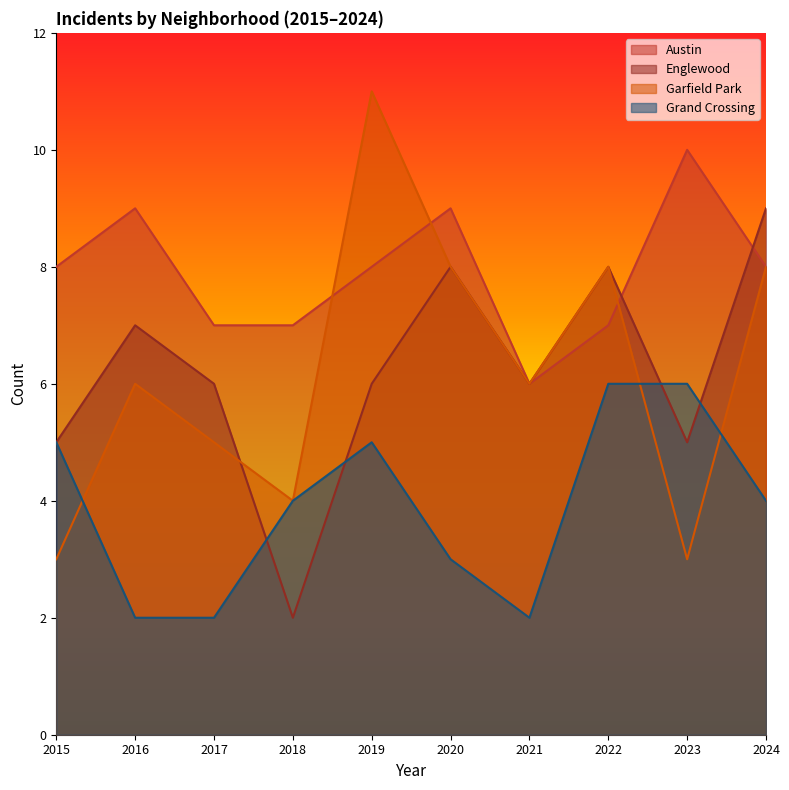

In Garfield Park, how many points are higher than both neighbors (excluding endpoints)?

3